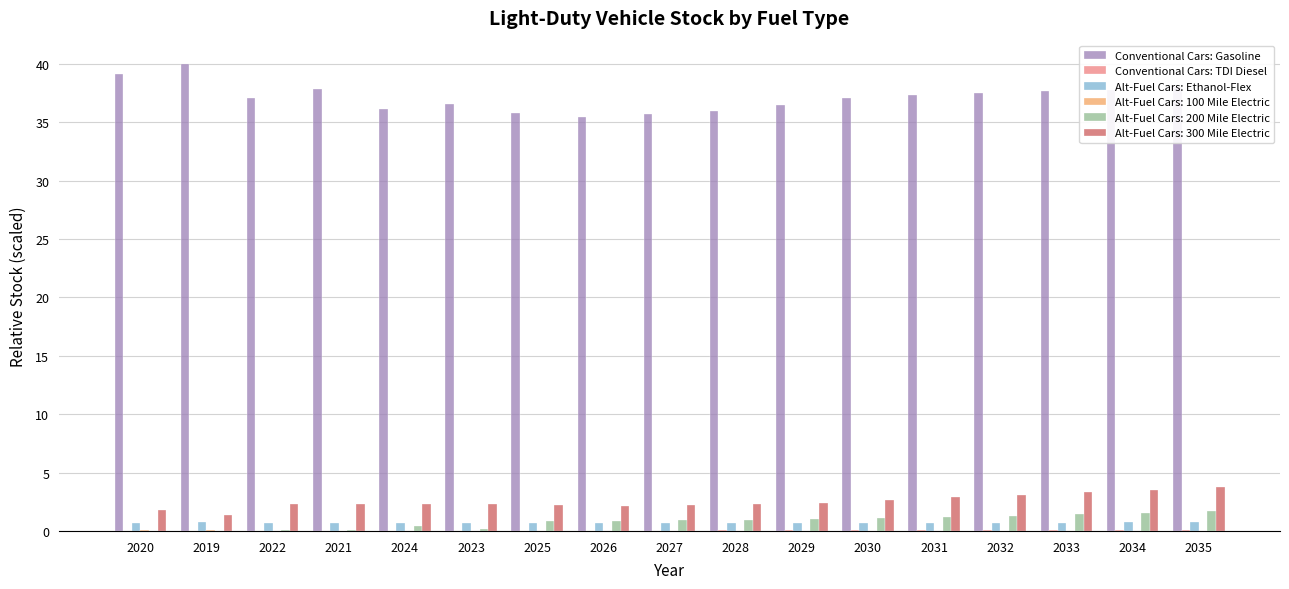

Between 2024 and 2032, which series saw the biggest shift?

Conventional Cars: Gasoline